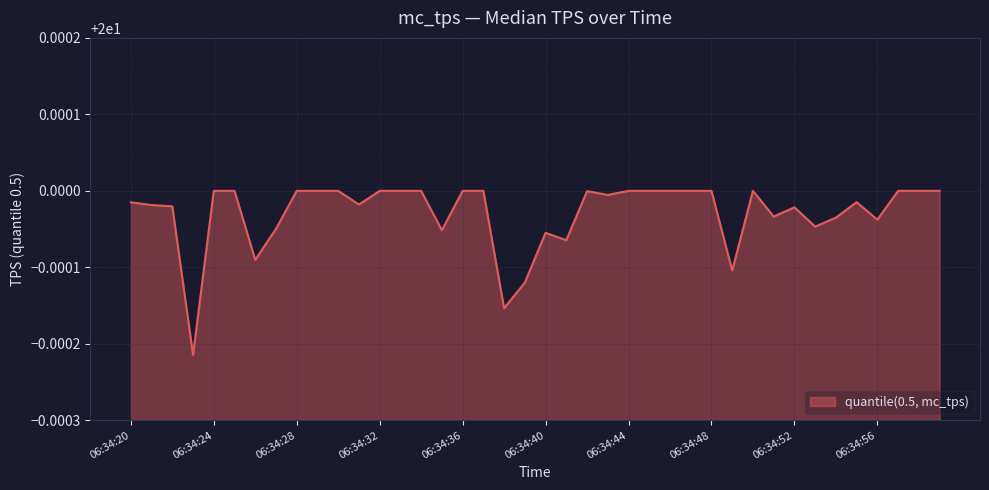

List the labels in order of value, smallest first.

06:34:23, 06:34:38, 06:34:39, 06:34:49, 06:34:26, 06:34:41, 06:34:40, 06:34:35, 06:34:27, 06:34:53, 06:34:56, 06:34:54, 06:34:51, 06:34:52, 06:34:22, 06:34:21, 06:34:31, 06:34:20, 06:34:55, 06:34:43, 06:34:42, 06:34:24, 06:34:25, 06:34:28, 06:34:29, 06:34:30, 06:34:32, 06:34:33, 06:34:34, 06:34:36, 06:34:37, 06:34:44, 06:34:45, 06:34:46, 06:34:47, 06:34:48, 06:34:50, 06:34:57, 06:34:58, 06:34:59